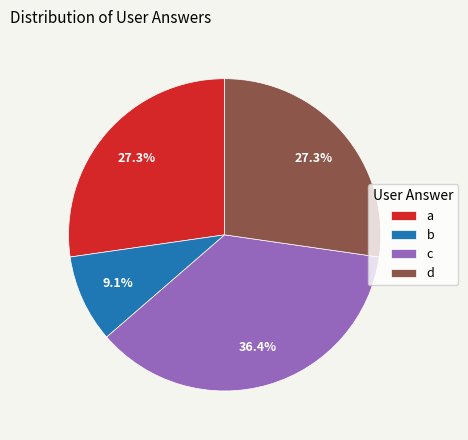

Which slice is the smallest?

b